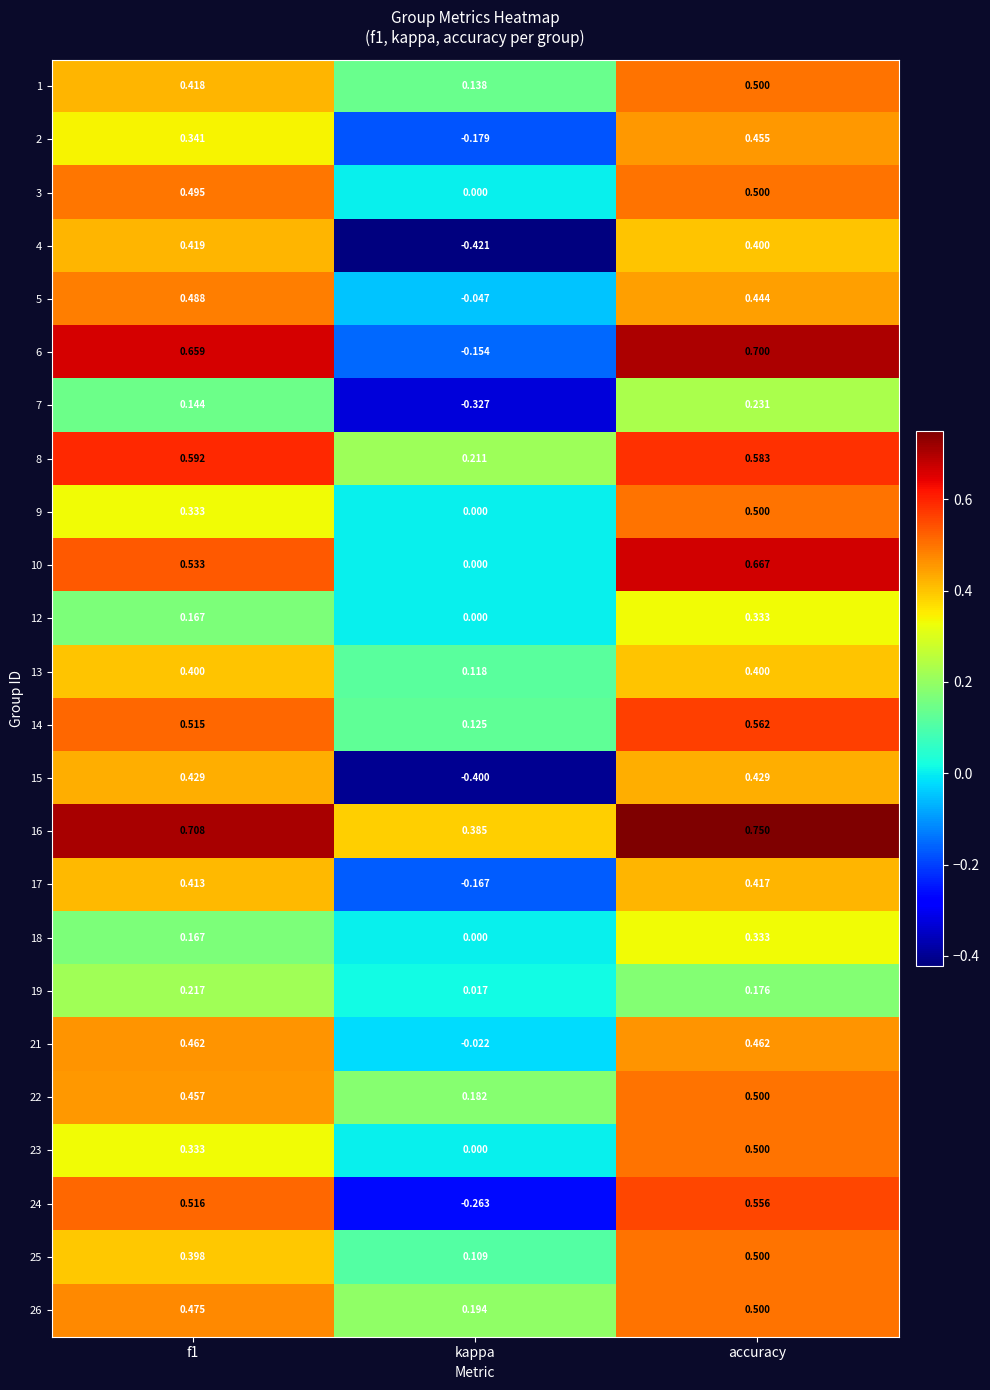

Which label corresponds to the largest value in the chart?

accuracy